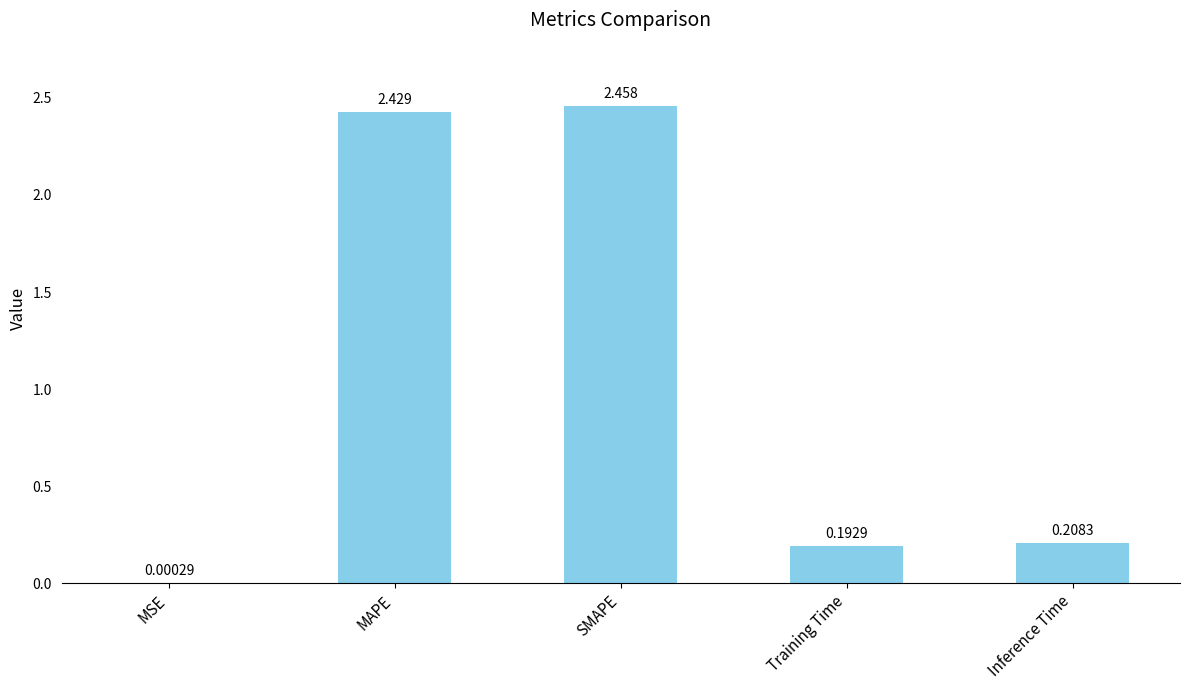

At which label is the value closest to 1?

Inference Time